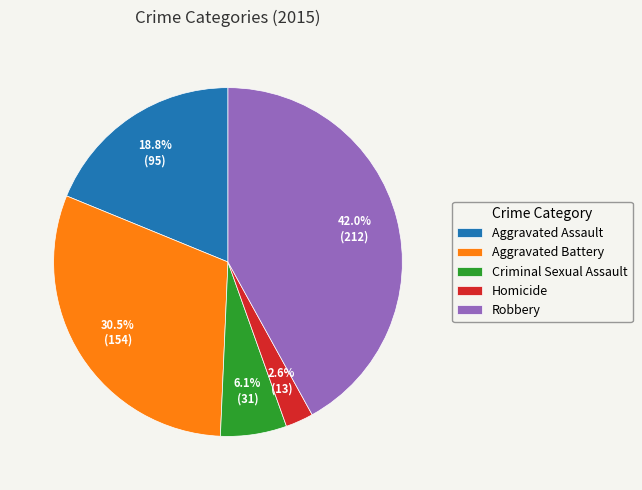

To the nearest percent, what portion does Homicide represent?

3%